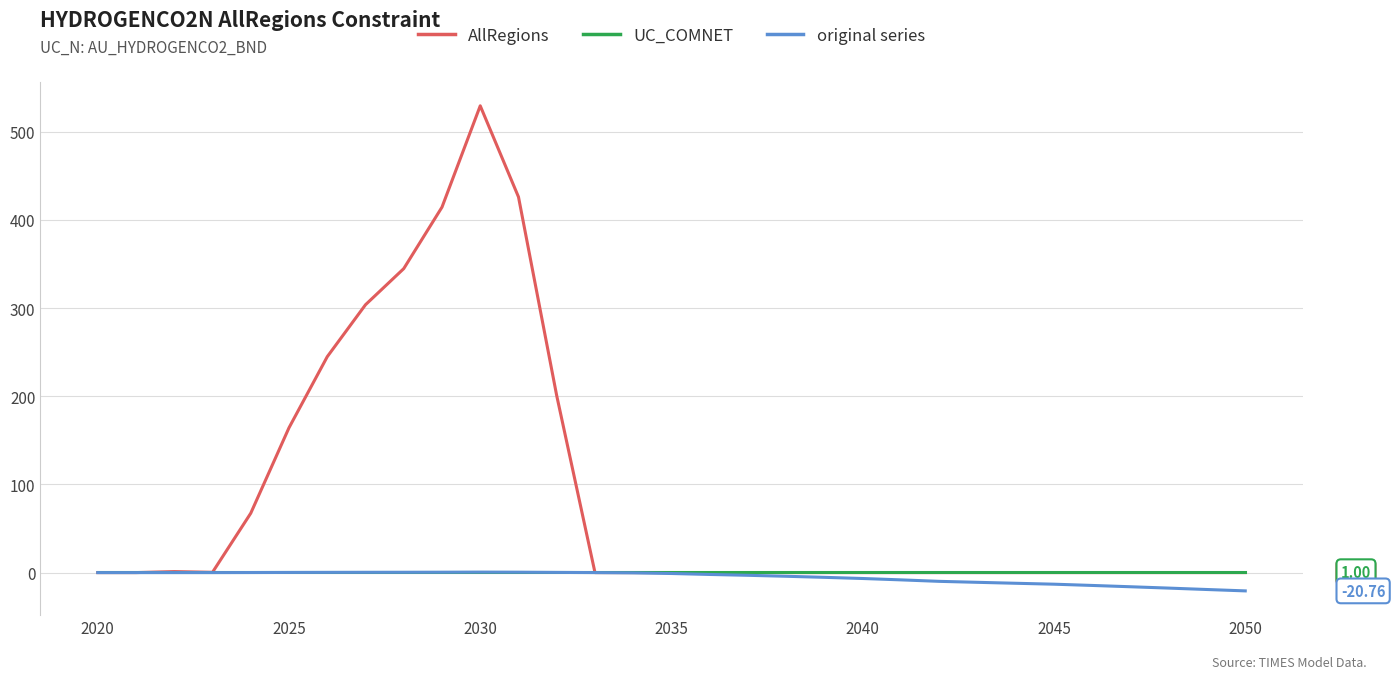

Which series has the widest spread of values?

AllRegions